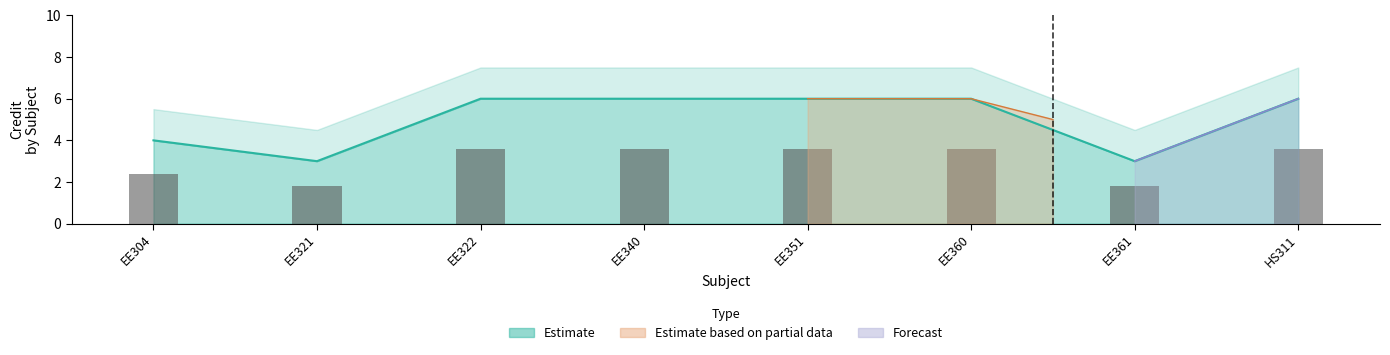

What value does the data have at EE361?

3